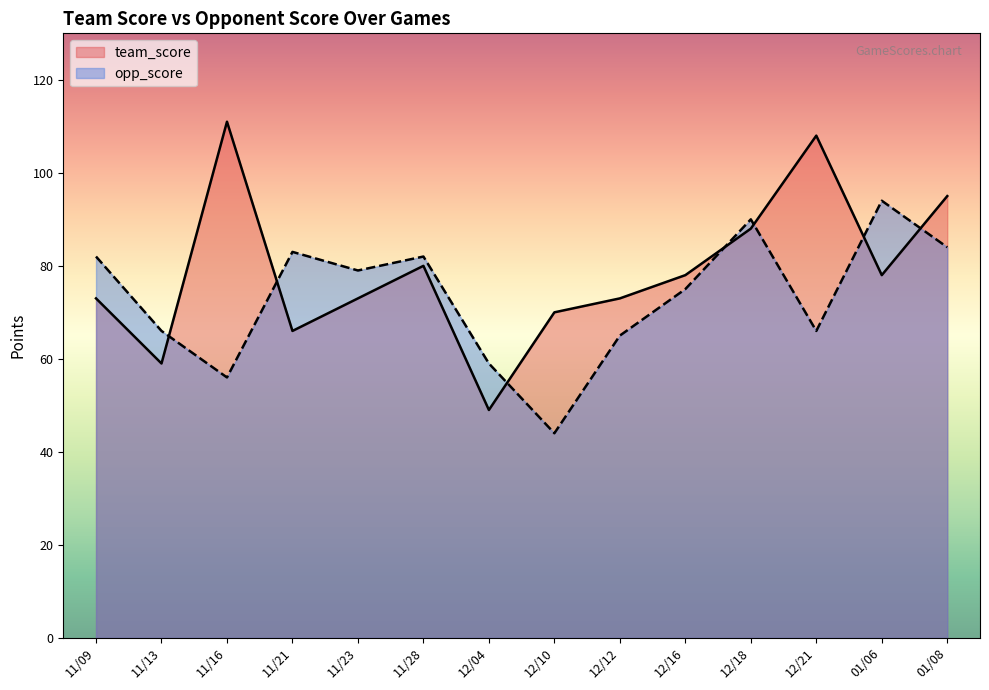

Reading left to right, what are all the values shown in this chart?

team_score: 11/09=73	11/13=59	11/16=111	11/21=66	11/23=73	11/28=80	12/04=49	12/10=70	12/12=73	12/16=78	12/18=88	12/21=108	01/06=78	01/08=95
opp_score: 11/09=82	11/13=66	11/16=56	11/21=83	11/23=79	11/28=82	12/04=59	12/10=44	12/12=65	12/16=75	12/18=90	12/21=66	01/06=94	01/08=84